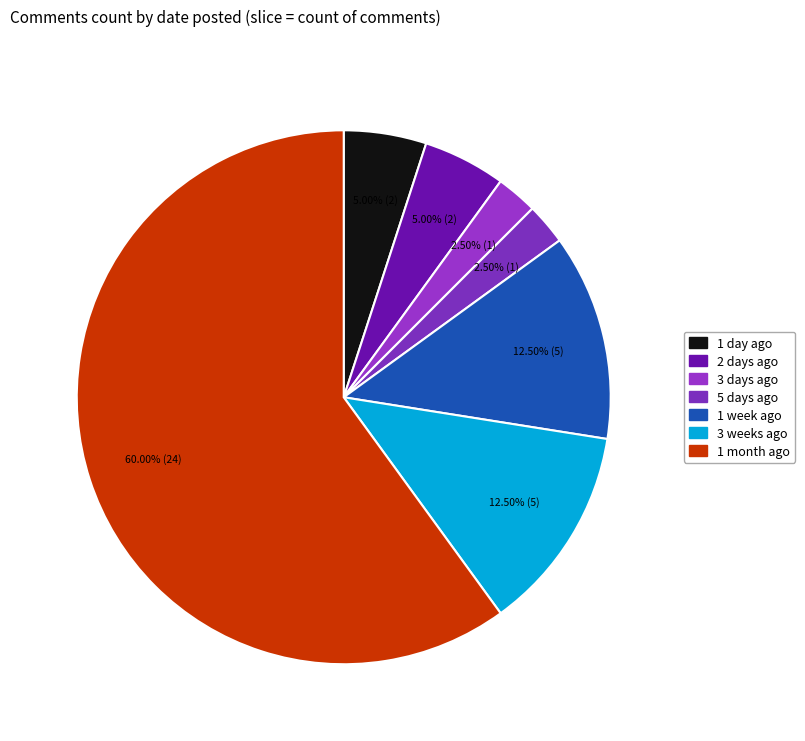

Which slice is the smallest?

3 days ago